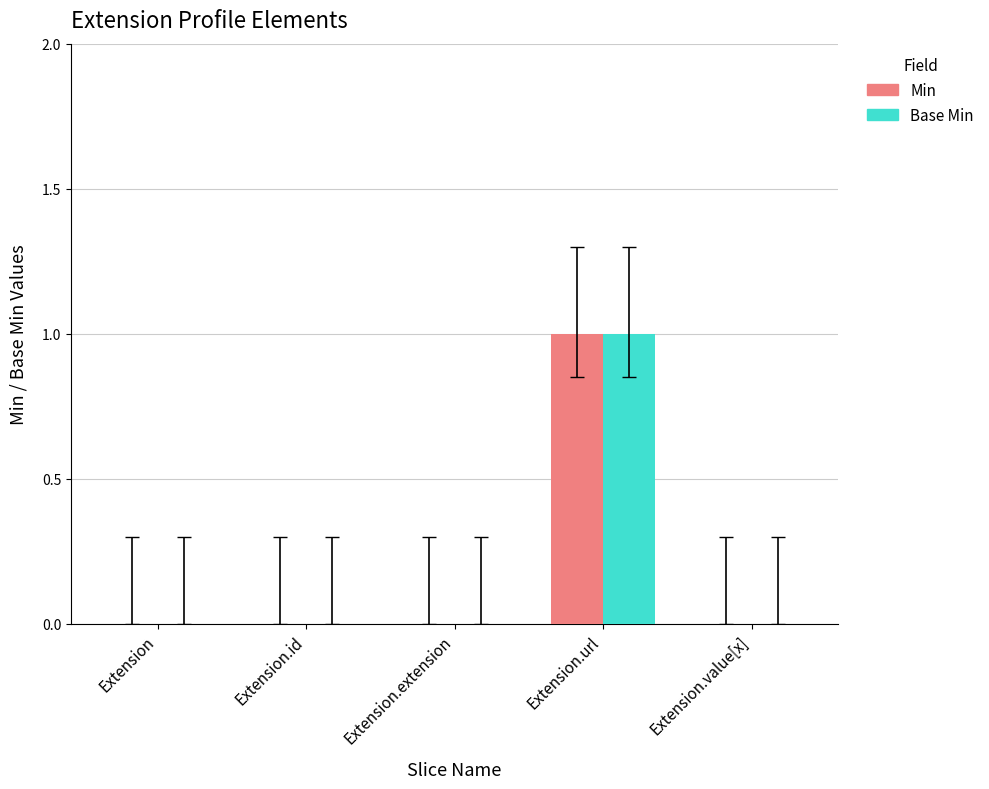

Count the number of data series in this chart.

2